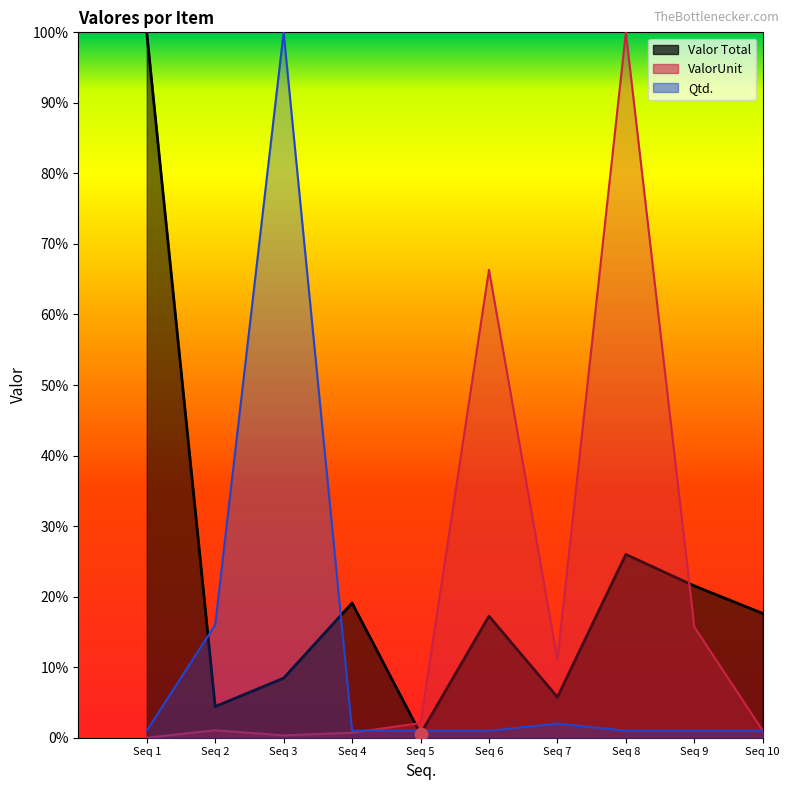

Which series has the largest total across all categories?

Valor Total